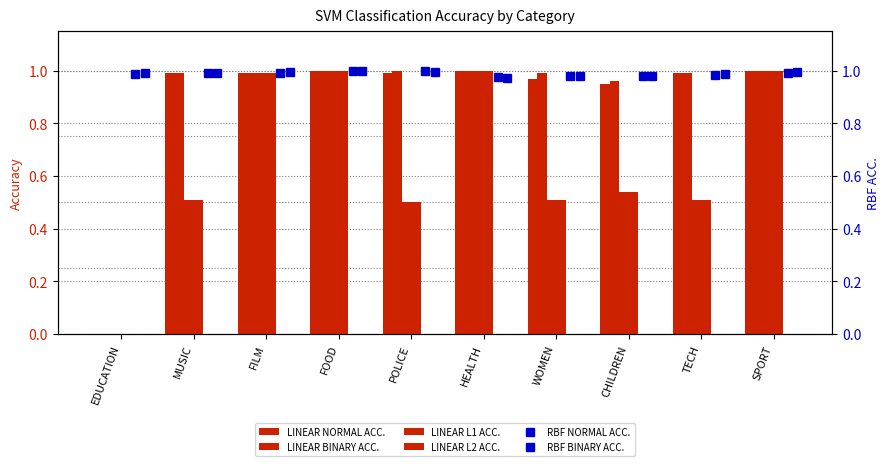

How many positive values does the LINEAR L2 ACC. series have?

9